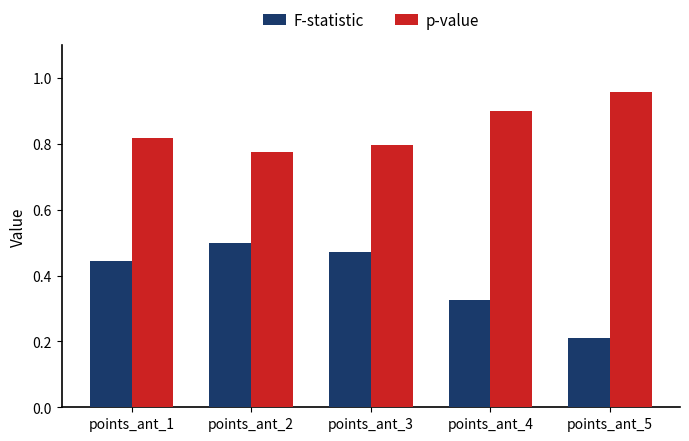

What are all the series names shown in the legend?

F-statistic, p-value